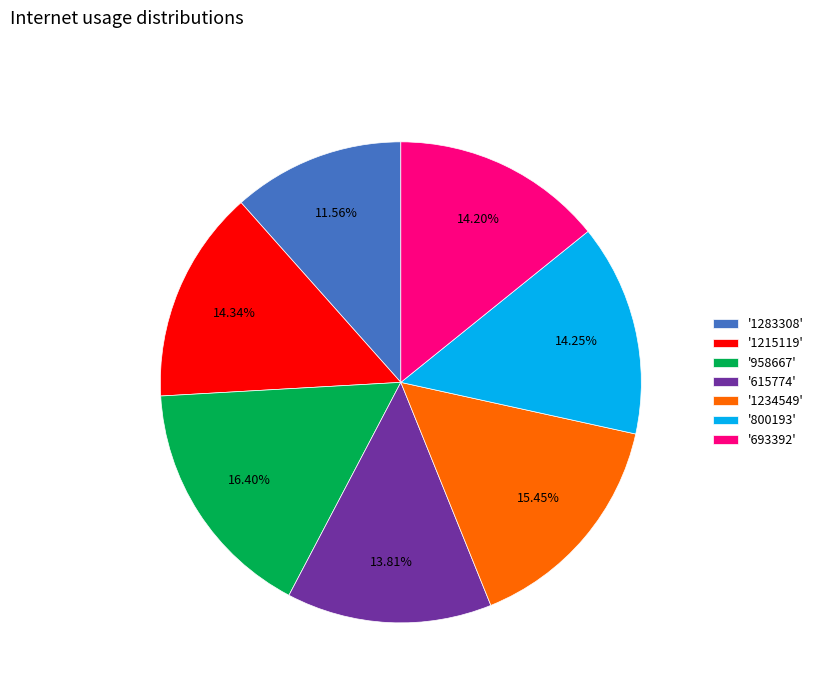

Count the number of slices in the pie.

7